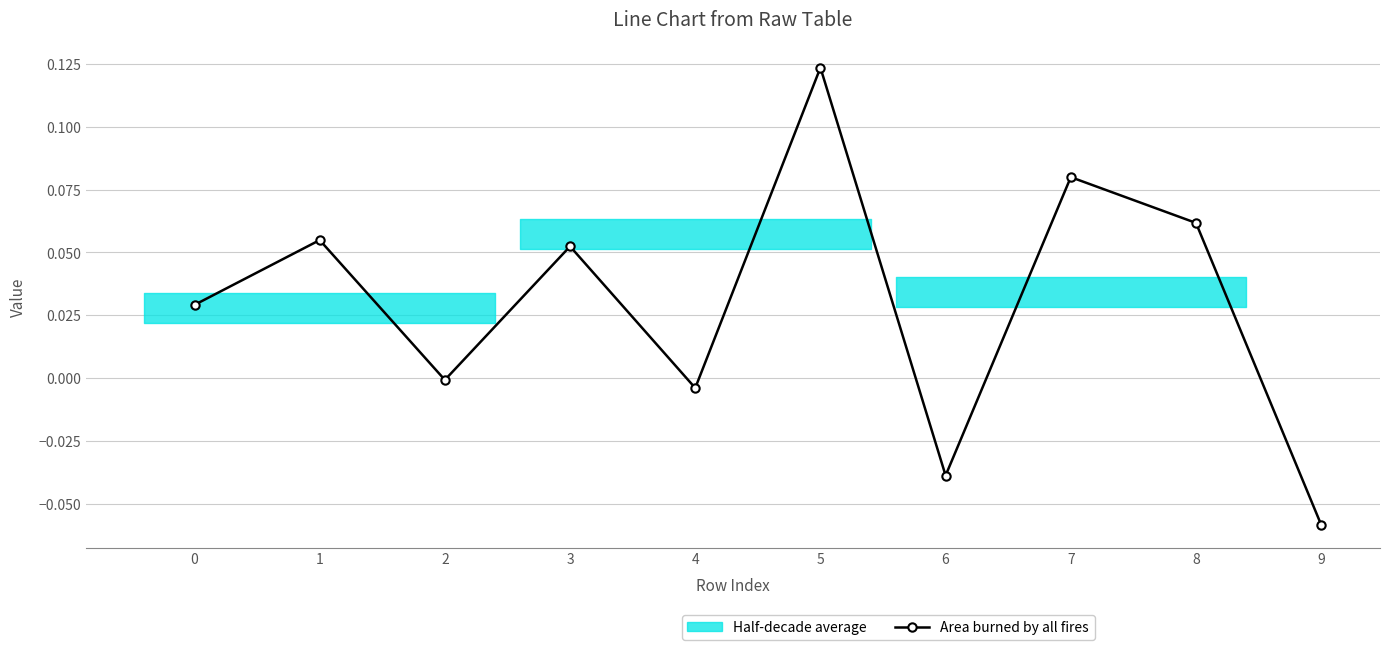

Rank the categories by value from highest to lowest.

5, 7, 8, 1, 3, 0, 2, 4, 6, 9